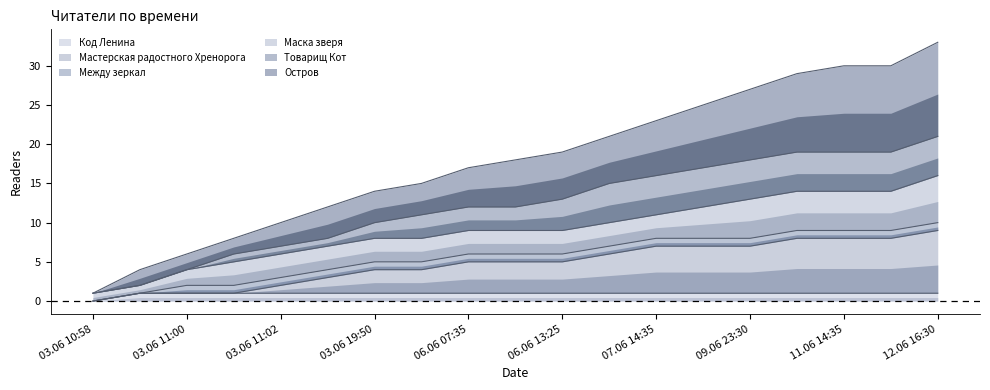

What is the minimum value for Остров?

1